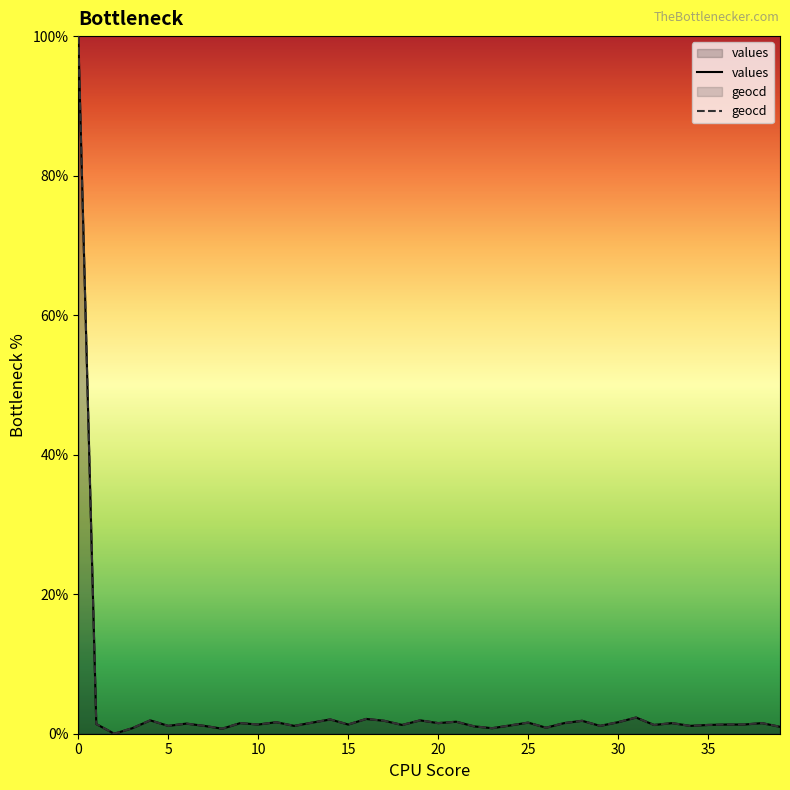

What is the label of the 29th point from the left?

28